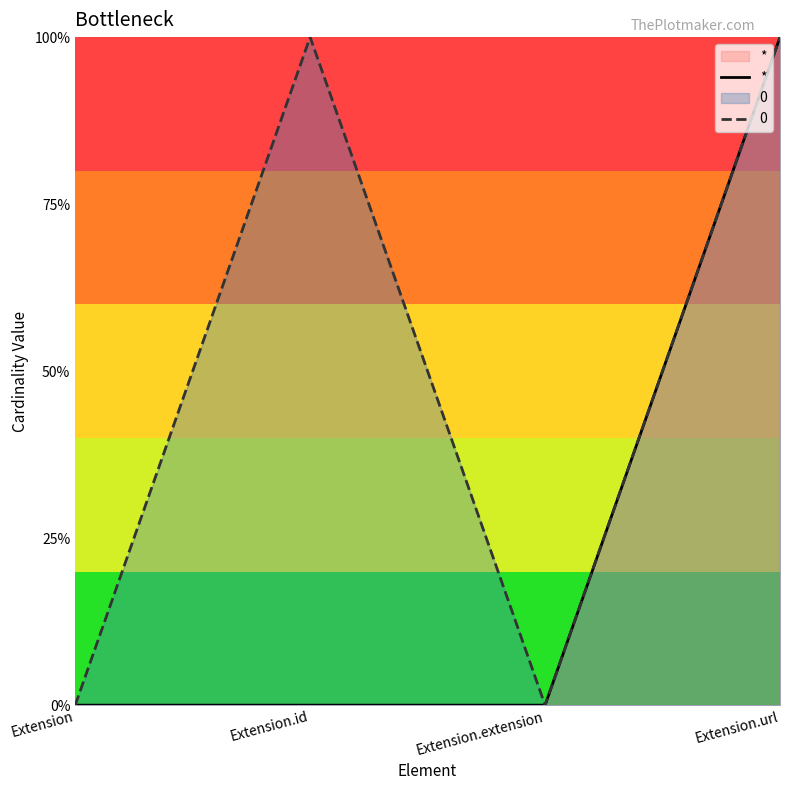

How many categories are shown in the chart?

4